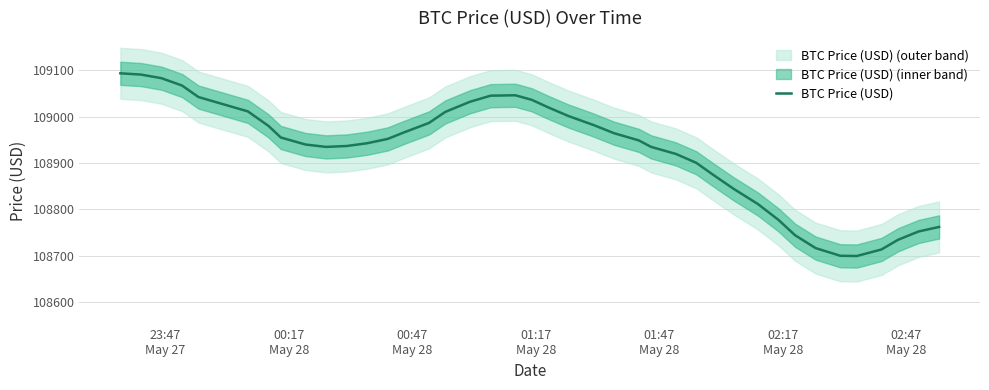

What is the lowest value of the BTC Price (USD) series?

108699.2